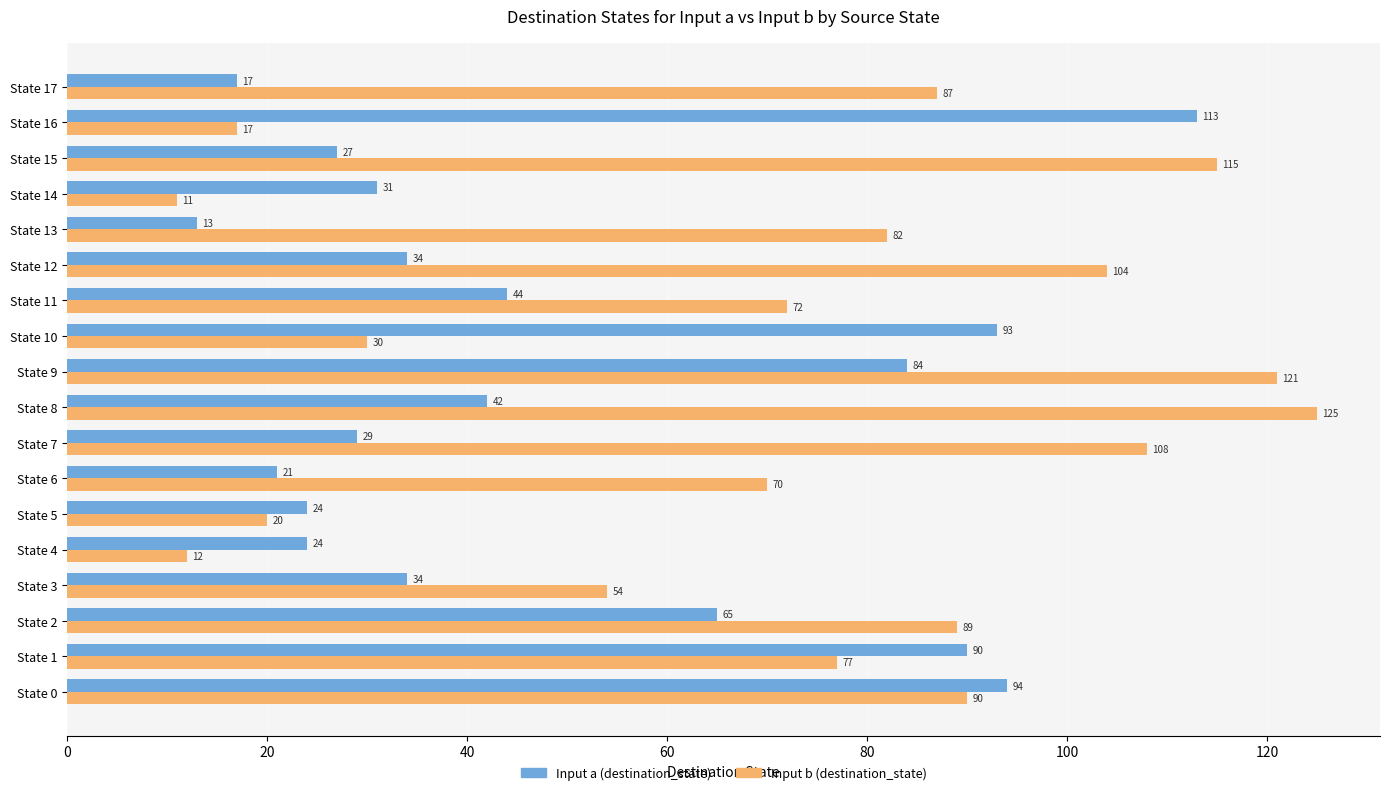

The Input a (destination_state) series shows 34 at State 3. True or false?

True